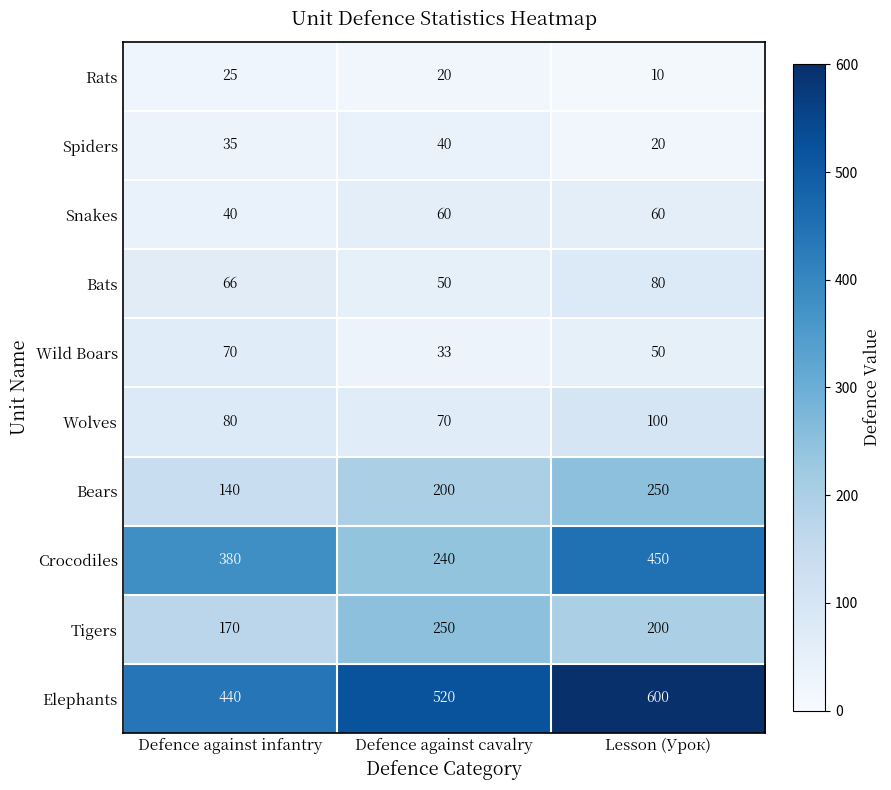

What is the lowest value of the Tigers series?

170